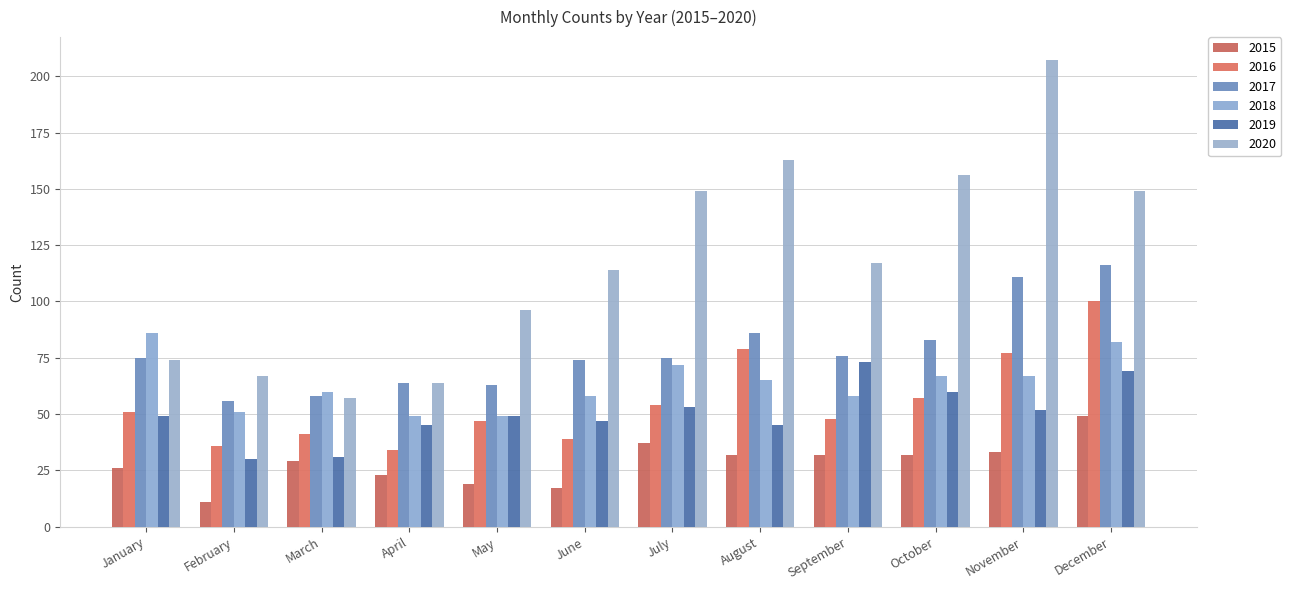

How many data points in 2020 are less than 117?

6